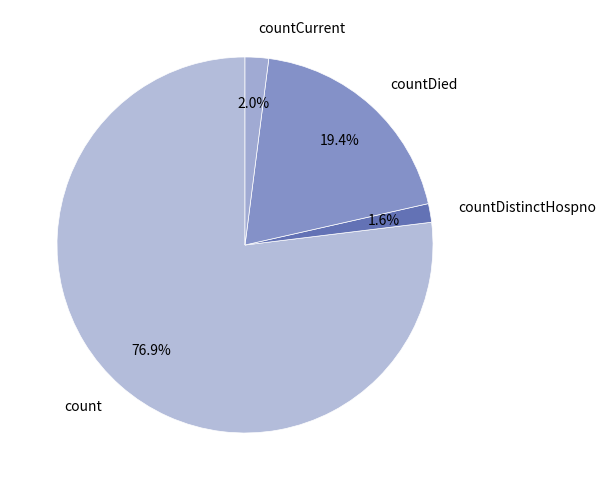

Which has a higher value, count or countDistinctHospno?

count